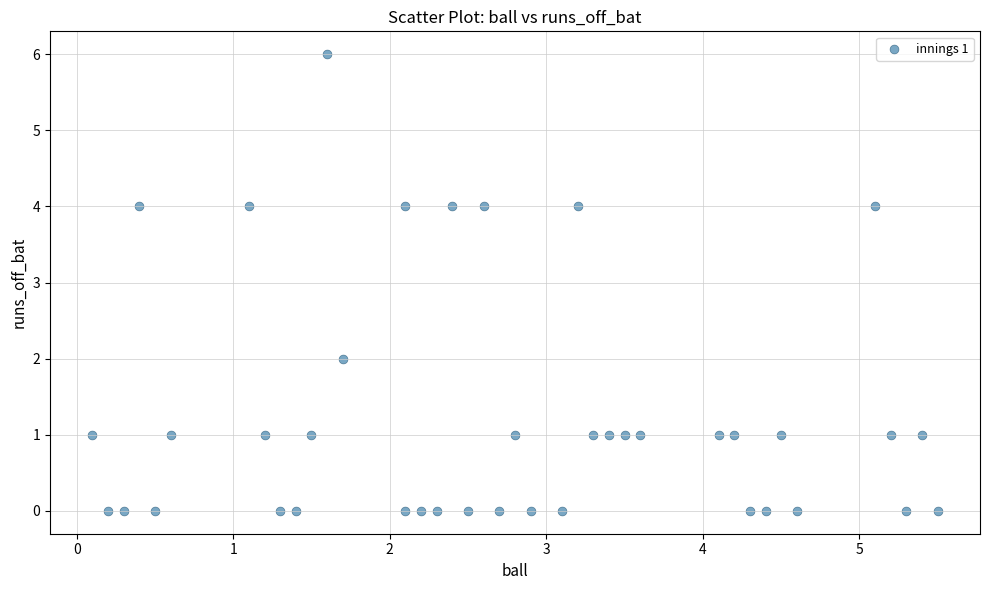

What is the range of Y values (max minus min)?

6